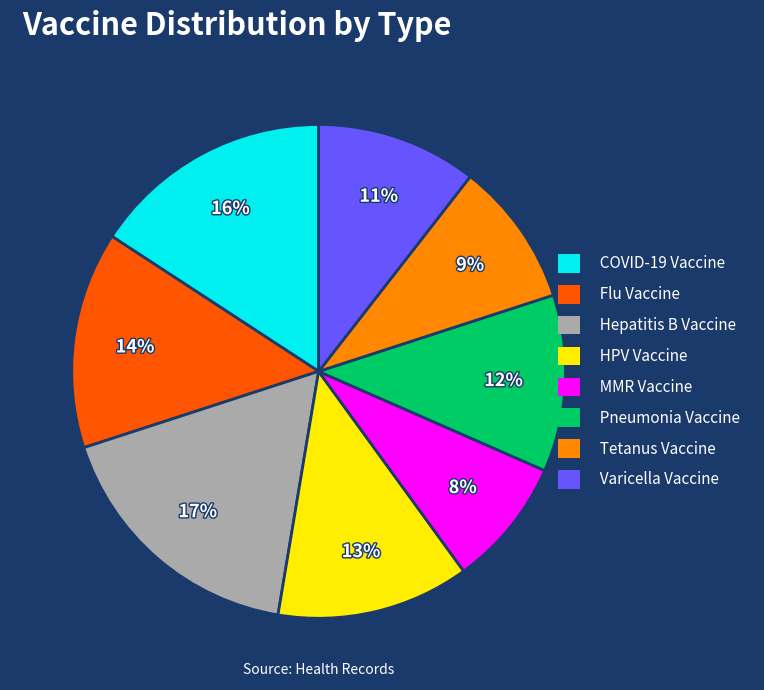

Between Hepatitis B Vaccine and Varicella Vaccine, which is larger?

Hepatitis B Vaccine